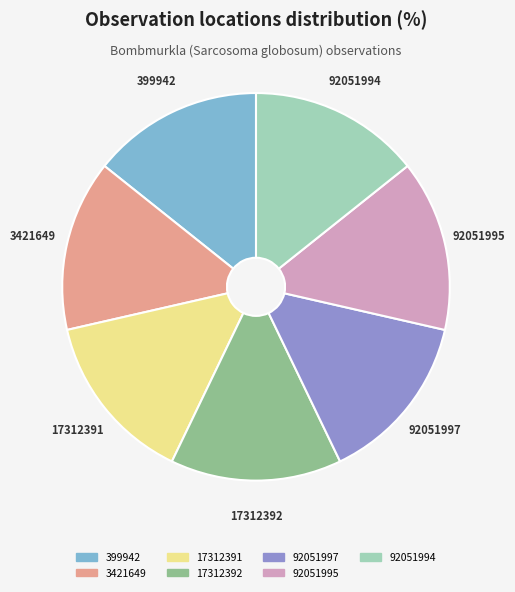

Count the number of slices in the pie.

7